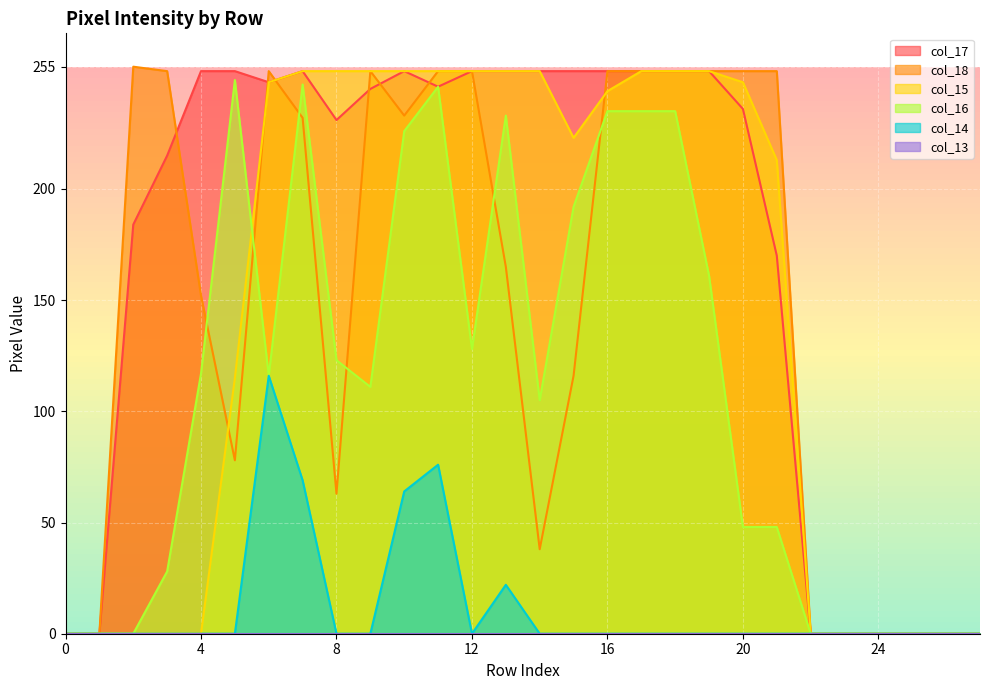

Which series has the widest spread of values?

col_18